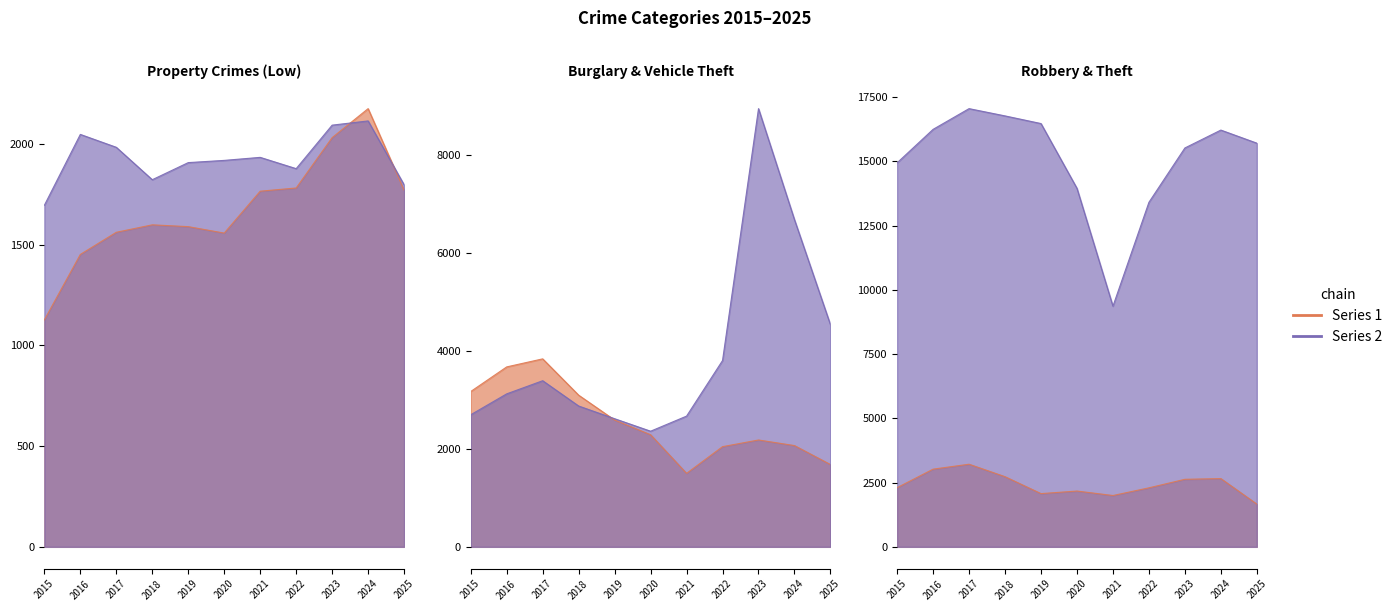

True or false: Aggravated Assault and Burglary cross at least once.

True